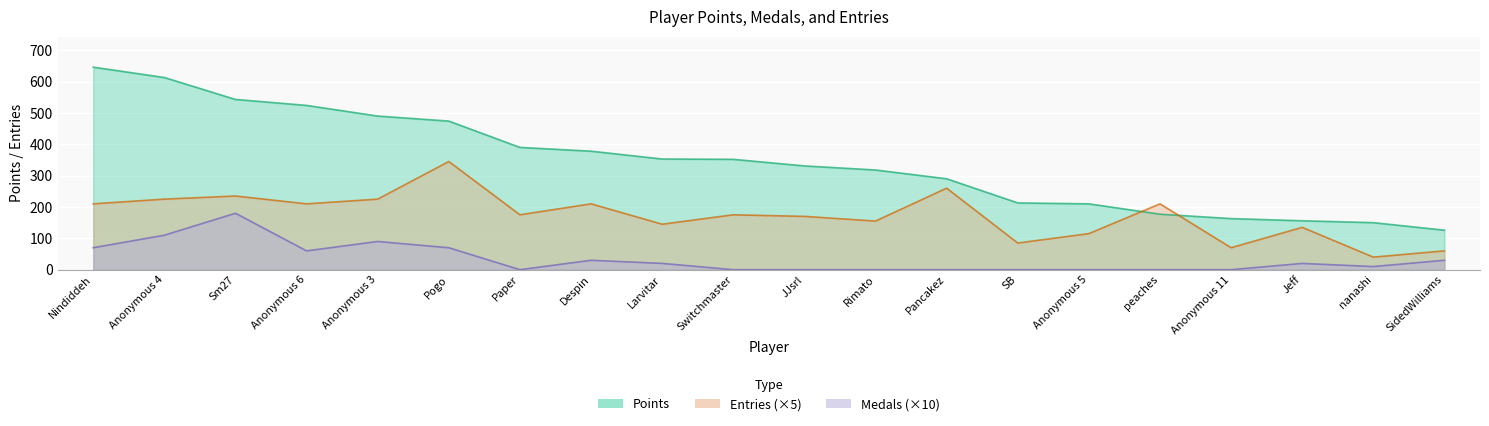

List the series in order of their peak value, lowest first.

Medals, Entries, Points